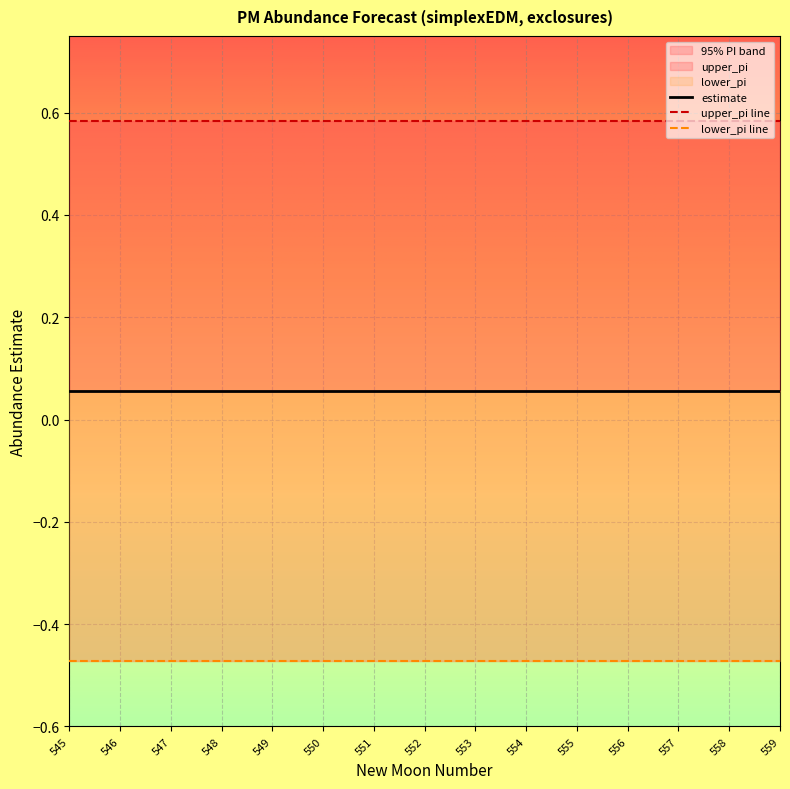

Reading left to right, extract all data points from this chart.

estimate: 0.1	0.1	0.1	0.1	0.1	0.1	0.1	0.1	0.1	0.1	0.1	0.1	0.1	0.1	0.1
upper_pi: 0.6	0.6	0.6	0.6	0.6	0.6	0.6	0.6	0.6	0.6	0.6	0.6	0.6	0.6	0.6
lower_pi: -0.5	-0.5	-0.5	-0.5	-0.5	-0.5	-0.5	-0.5	-0.5	-0.5	-0.5	-0.5	-0.5	-0.5	-0.5